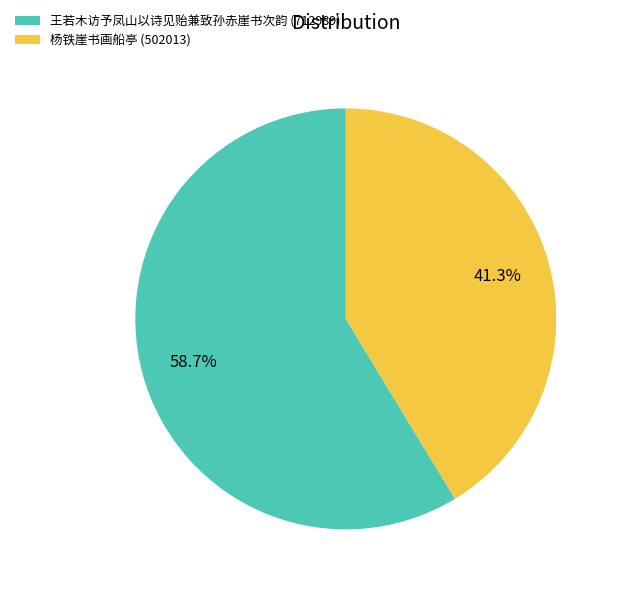

Is there any slice that represents more than half of the pie?

Yes